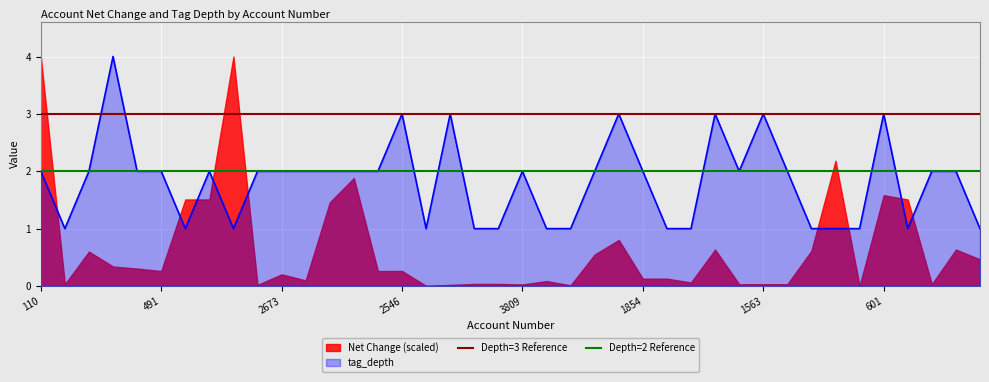

Which series has the largest total across all categories?

Depth=3 Reference